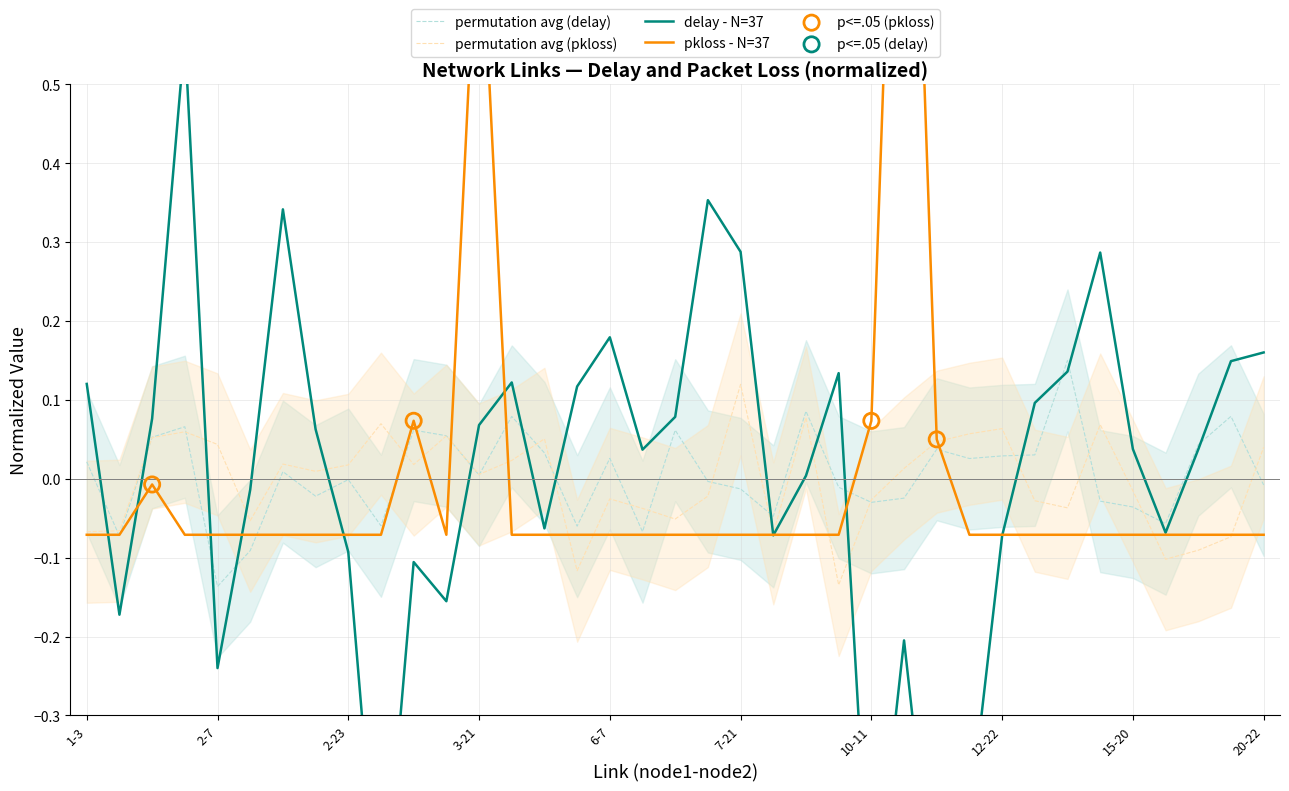

Which series has the largest total across all categories?

delay